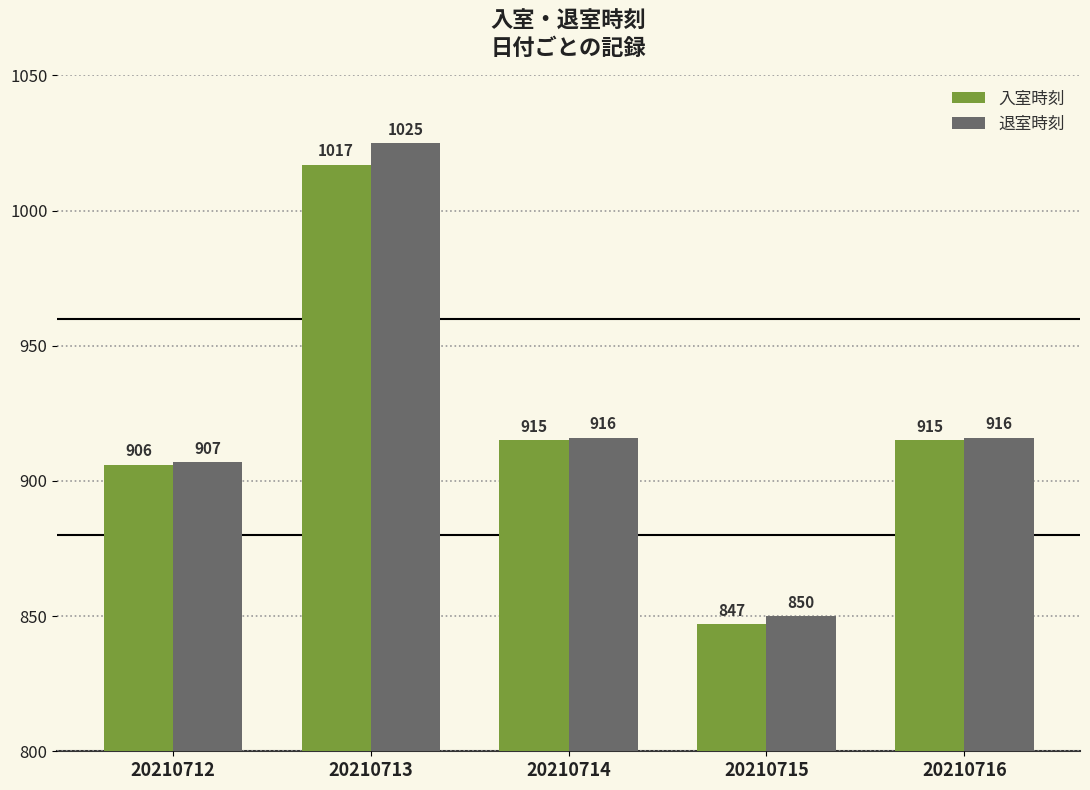

The value of 退室時刻 at 20210715 is 1330. True or false?

False